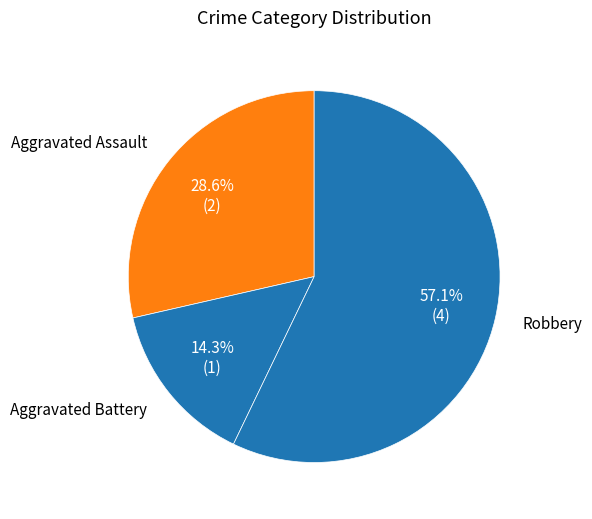

Rank the categories by value from lowest to highest.

Aggravated Battery, Aggravated Assault, Robbery